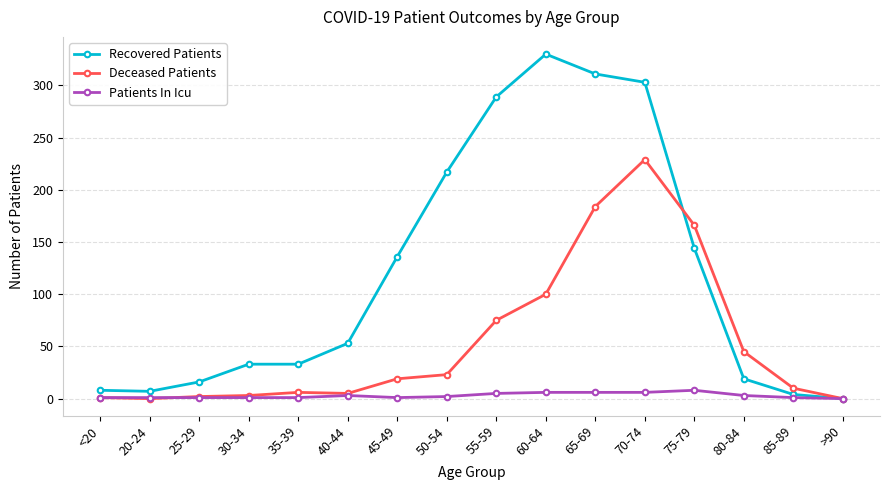

How many data points does each series have?

16